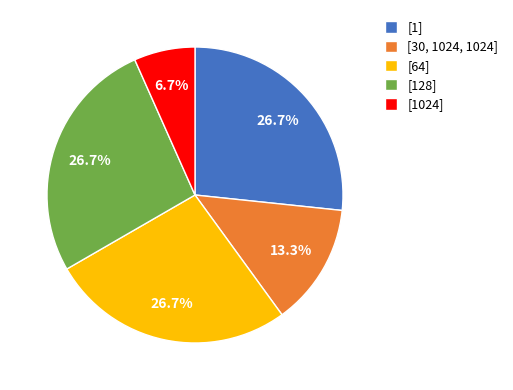

True or false: [128] accounts for 17% of the total.

False